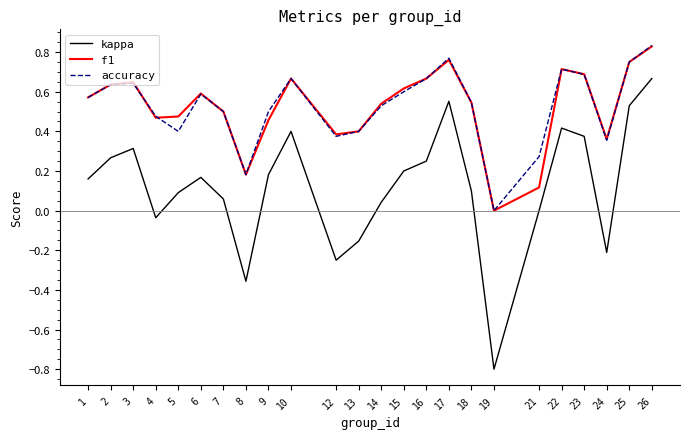

What are all the series names shown in the legend?

kappa, f1, accuracy